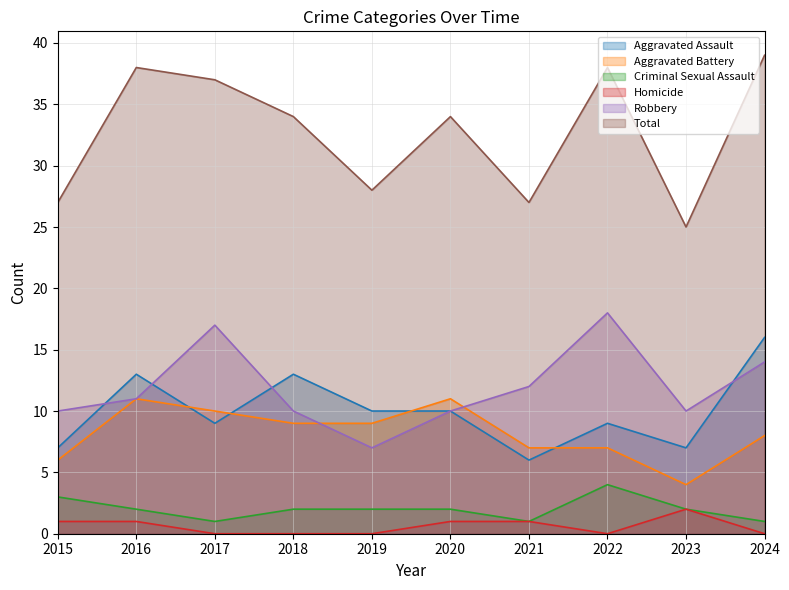

What are all the series names shown in the legend?

Aggravated Assault, Aggravated Battery, Criminal Sexual Assault, Homicide, Robbery, Total